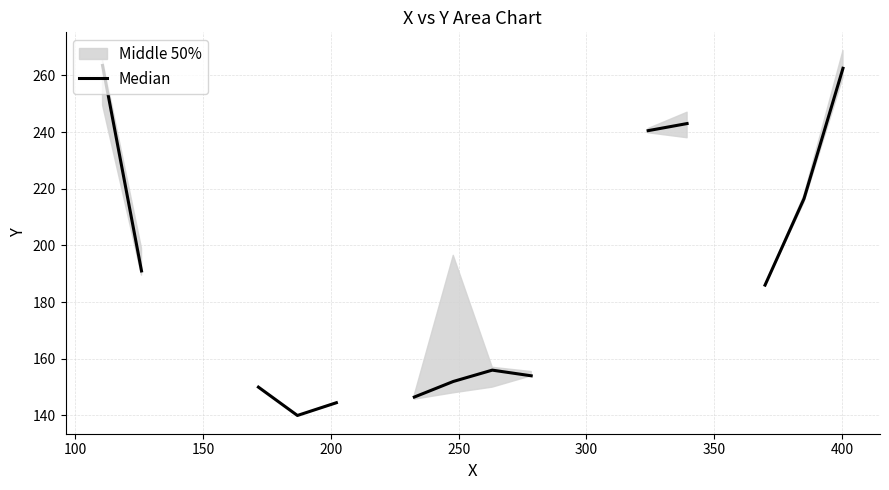

How many values are below 263?

13